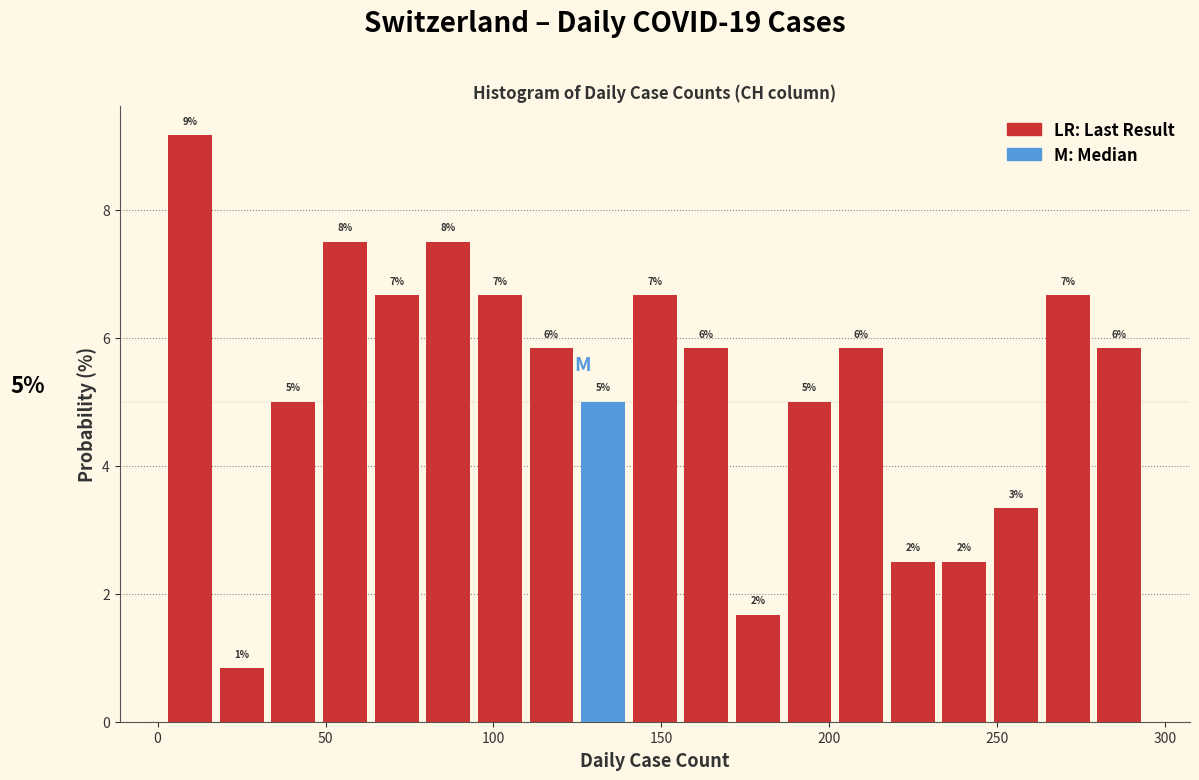

Around what value on the x-axis is the tallest bar? Give the approximate position of its centre, as read against the axis.

10